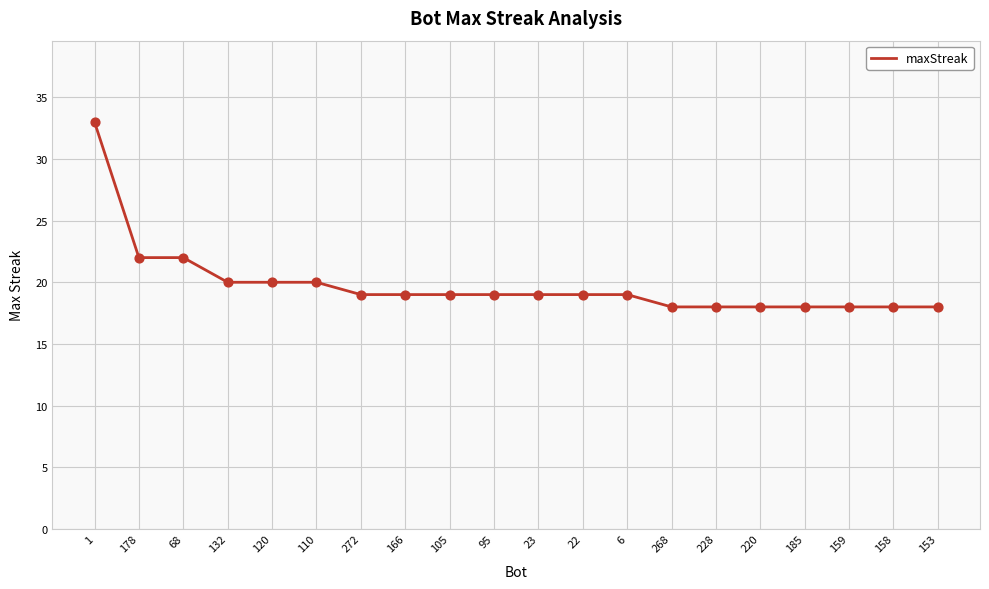

What is the change in value from 95 to 268?

-1